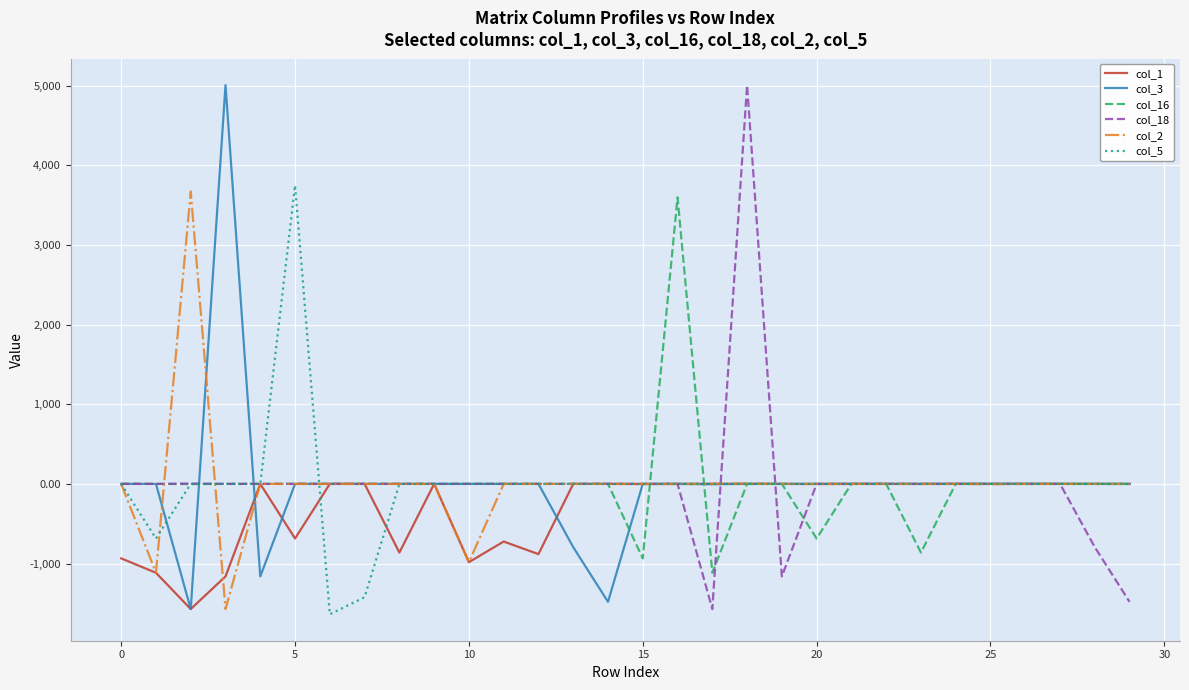

What is the greatest value displayed?

5006.0